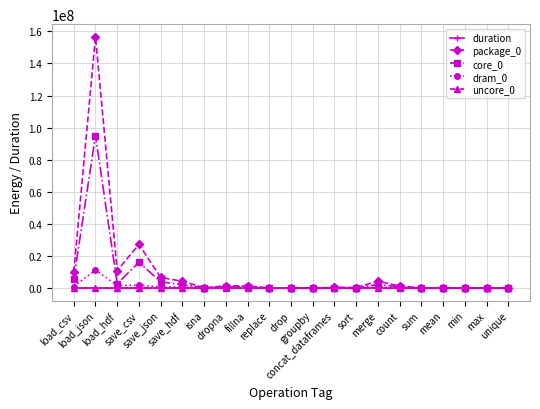

What is the total value across all series at save_json?

11232943.7